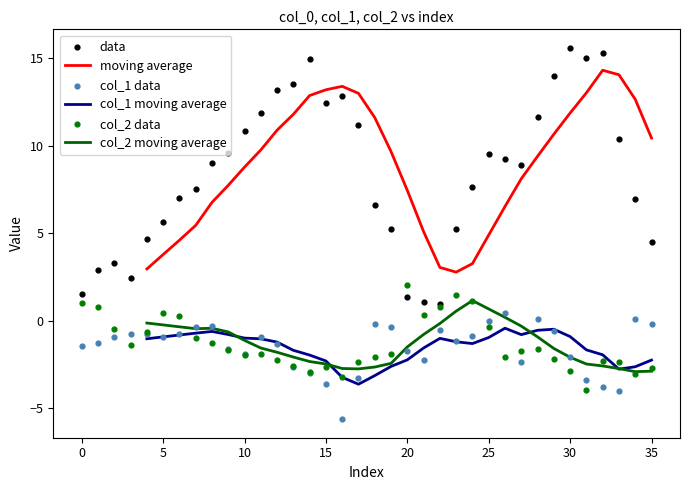

True or false: moving average and col_1 moving average intersect in this chart.

False